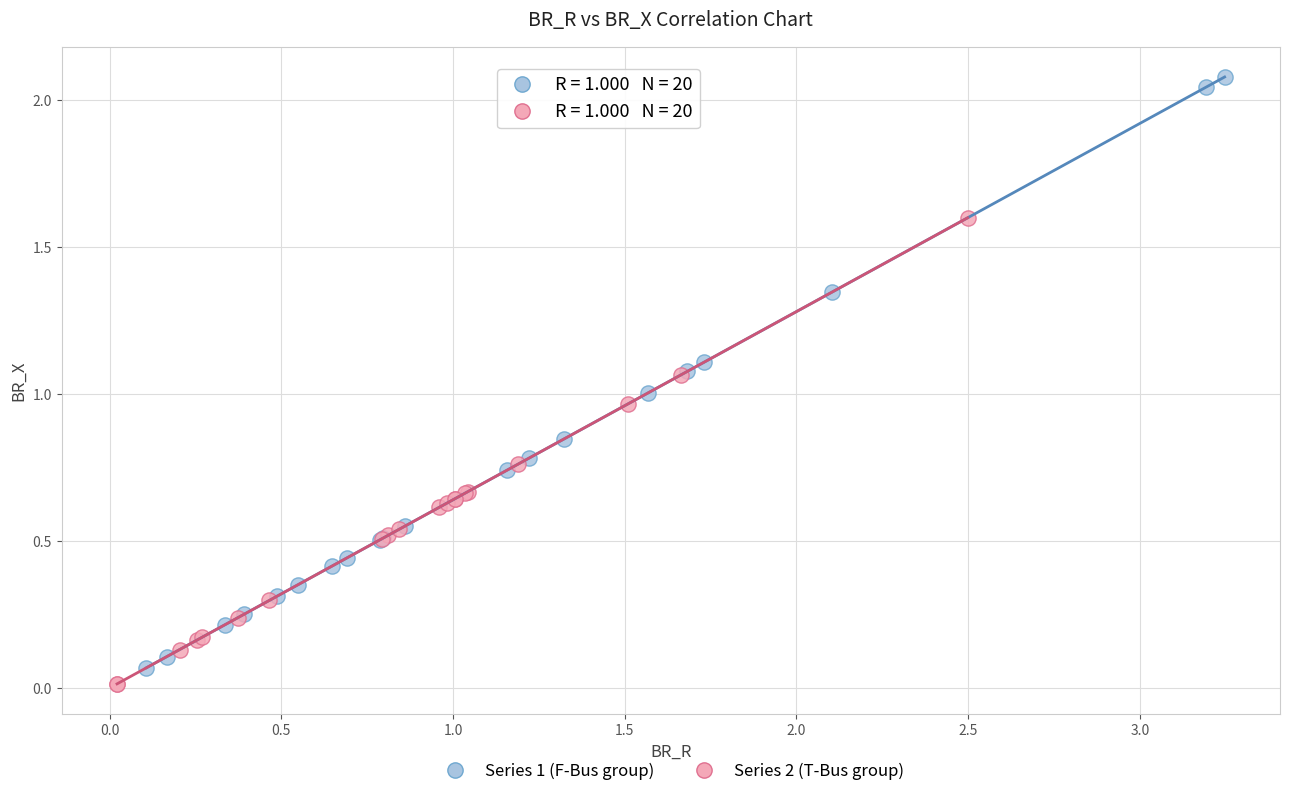

What are all the series names shown in the legend?

Series 1 (F-Bus group), Series 2 (T-Bus group)